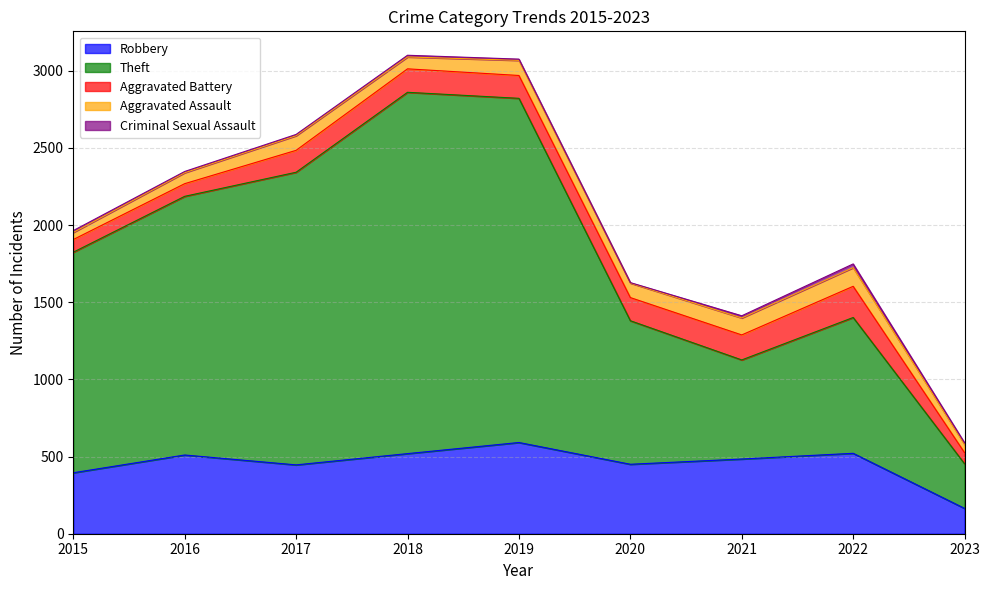

Which series has the widest spread of values?

Theft